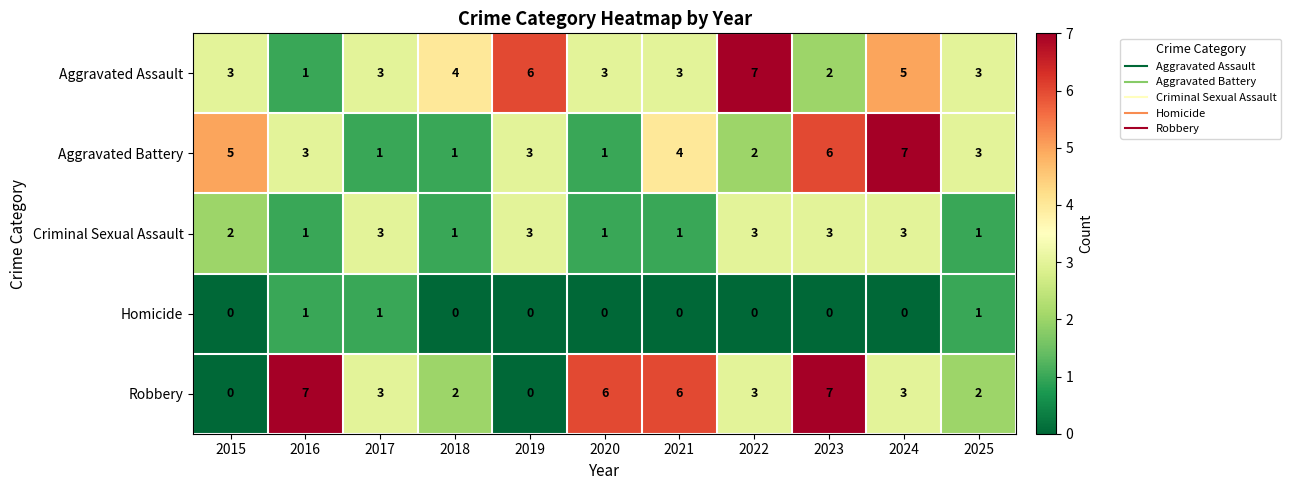

What is the total value across all series at 2018?

8